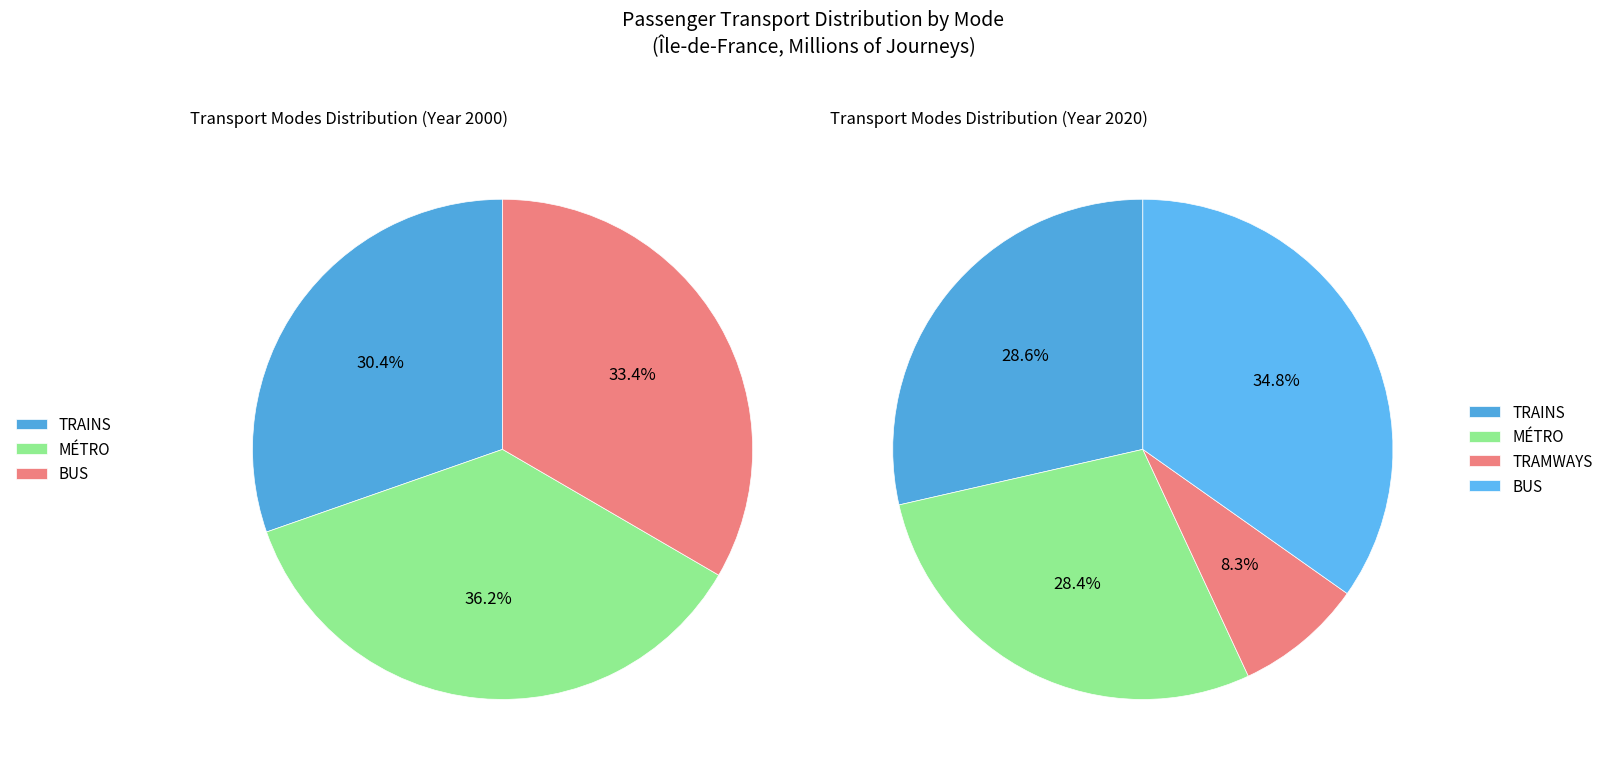

True or false: BUS accounts for 21% of the total.

False